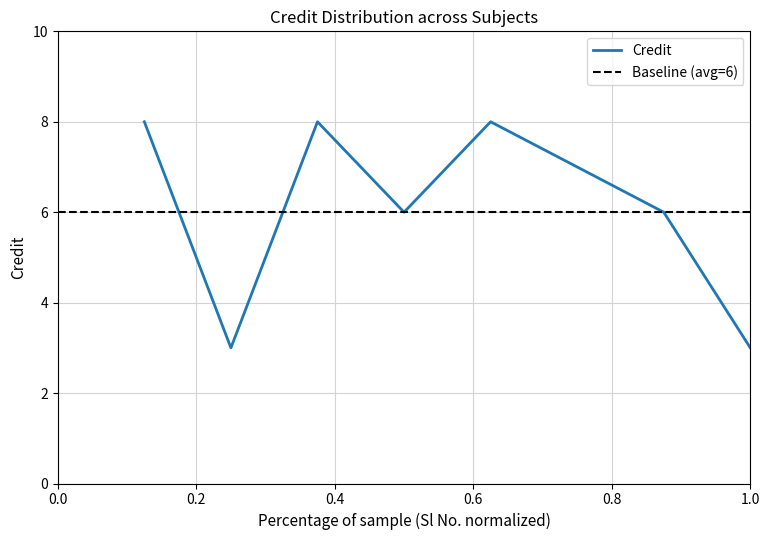

The chart shows a value of 7 at 6. True or false?

True